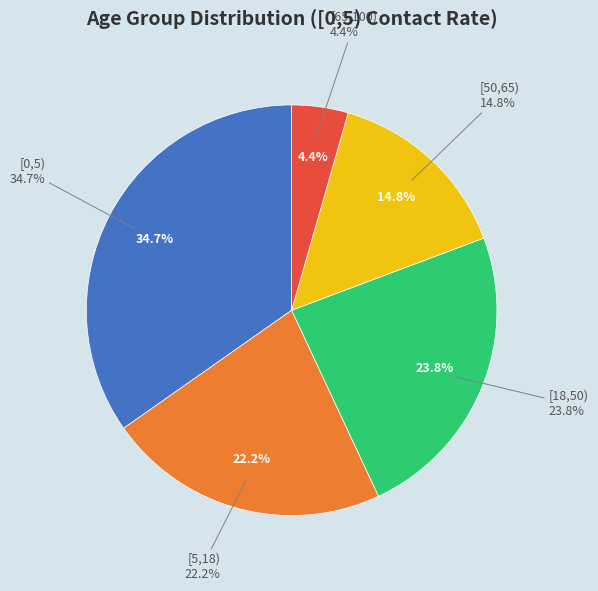

What is the smallest slice in the pie chart?

[65,100)